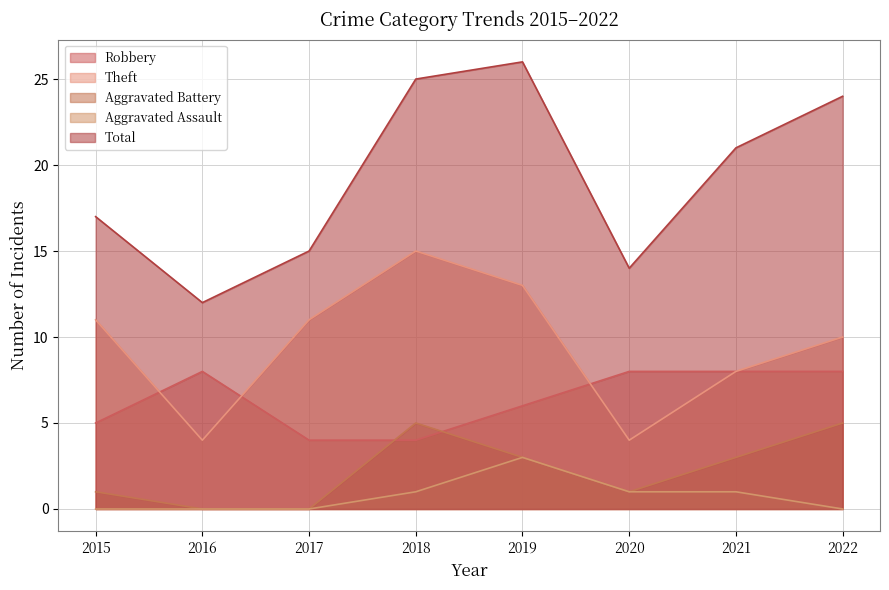

The value of Theft at 2022 is 10. True or false?

True